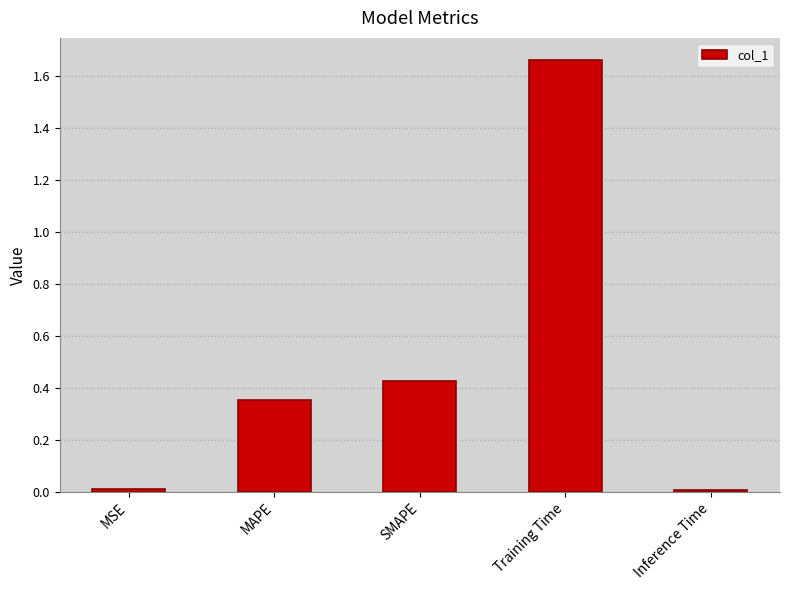

Does the chart contain stacked bars?

No